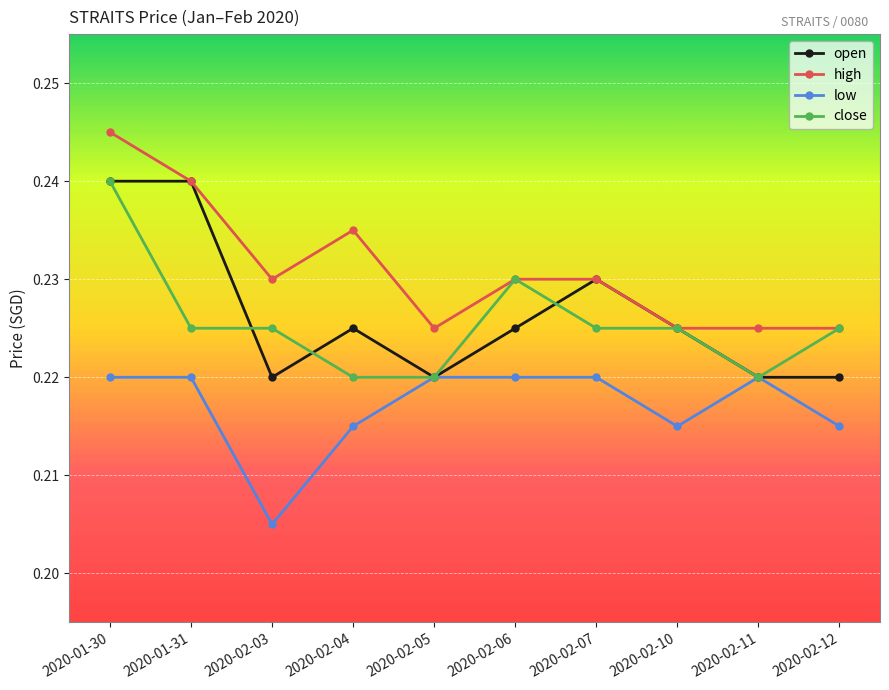

Which label corresponds to the largest value in the chart?

2020-01-30